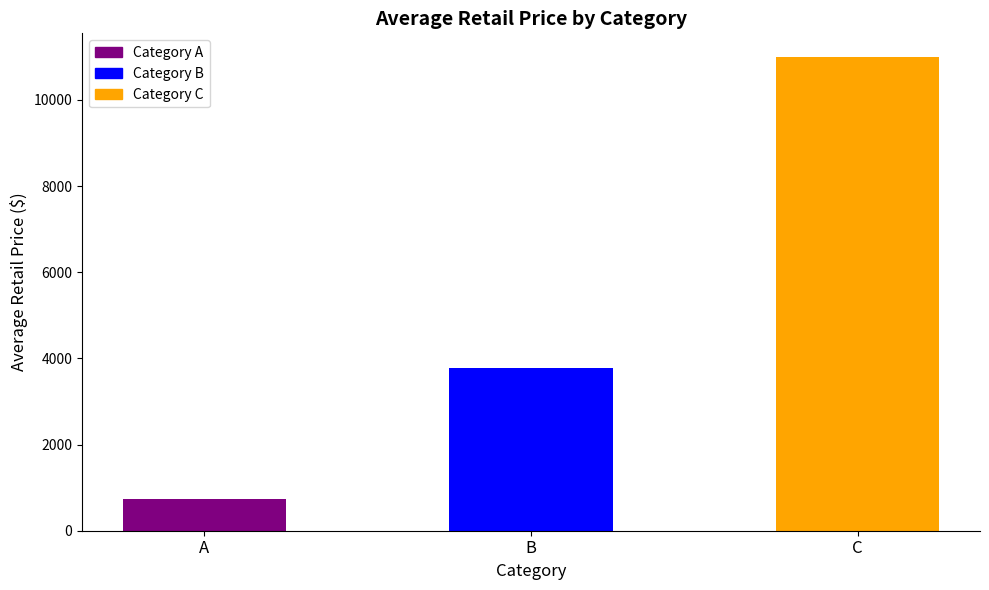

The value at C is 17468.2. True or false?

False